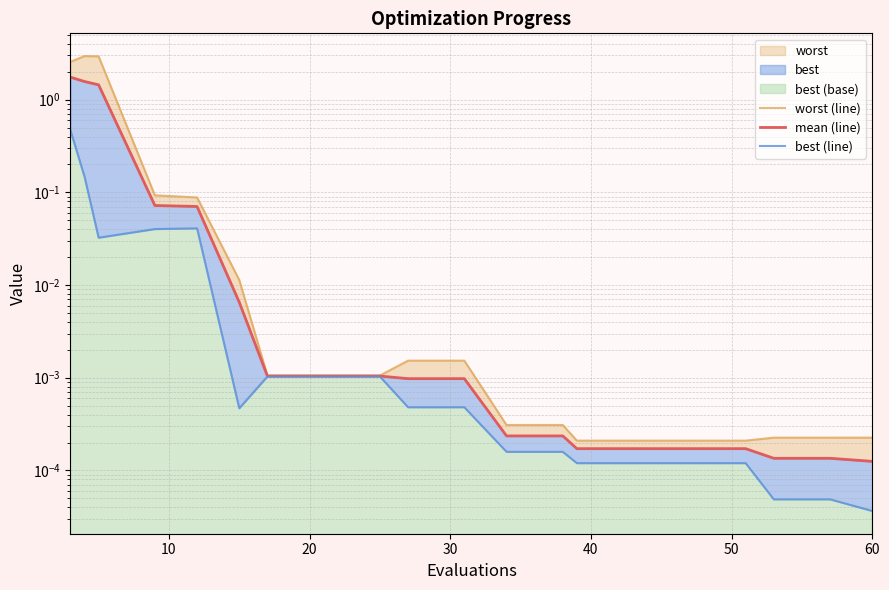

Rank the series by their maximum value, from highest to lowest.

worst (line), mean (line), best (line)